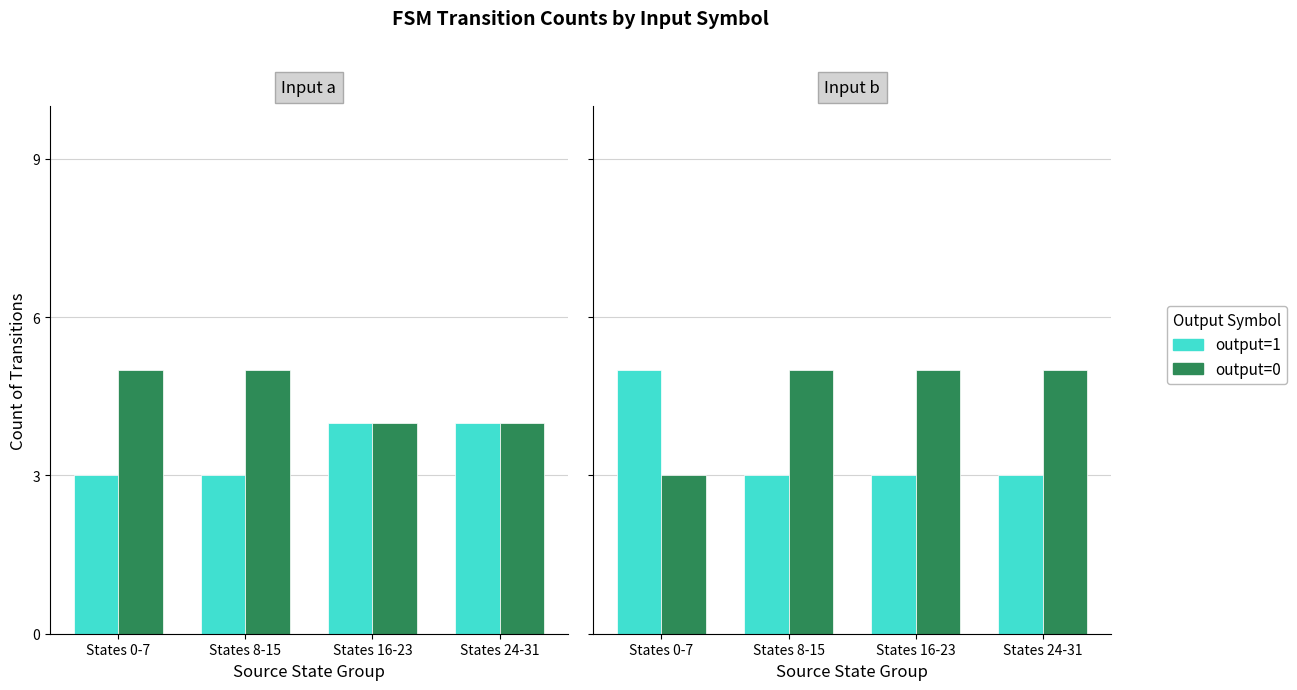

What is the highest value of the output=0 series?

5